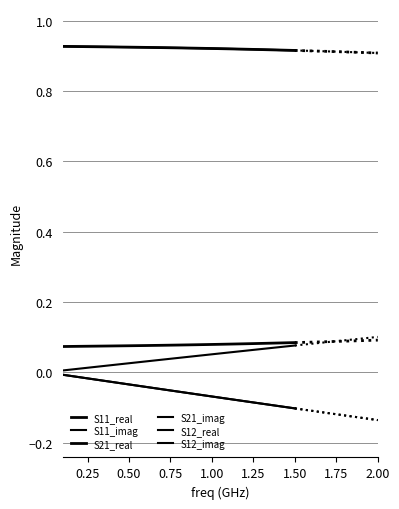

Is it true that S21_real equals 0.9 at 1.75?

True